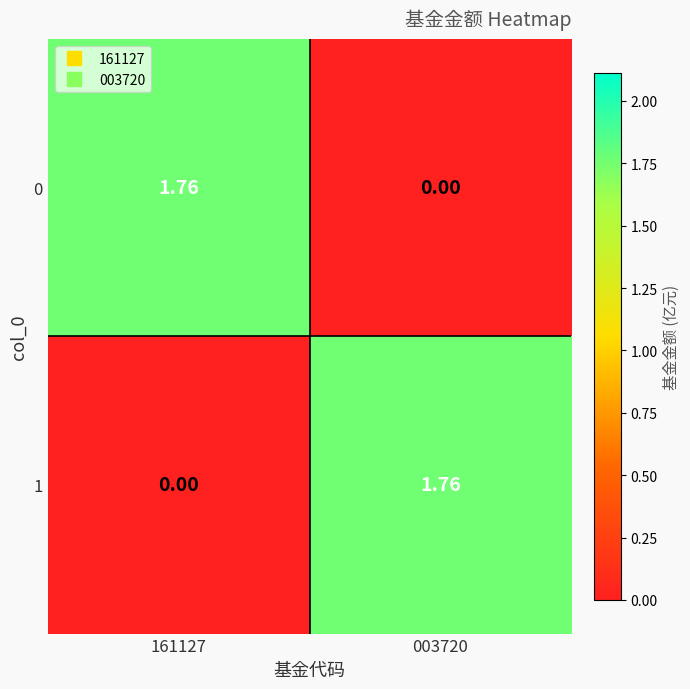

Is the value of 1 at 161127 greater than the value of 0 at 161127?

No